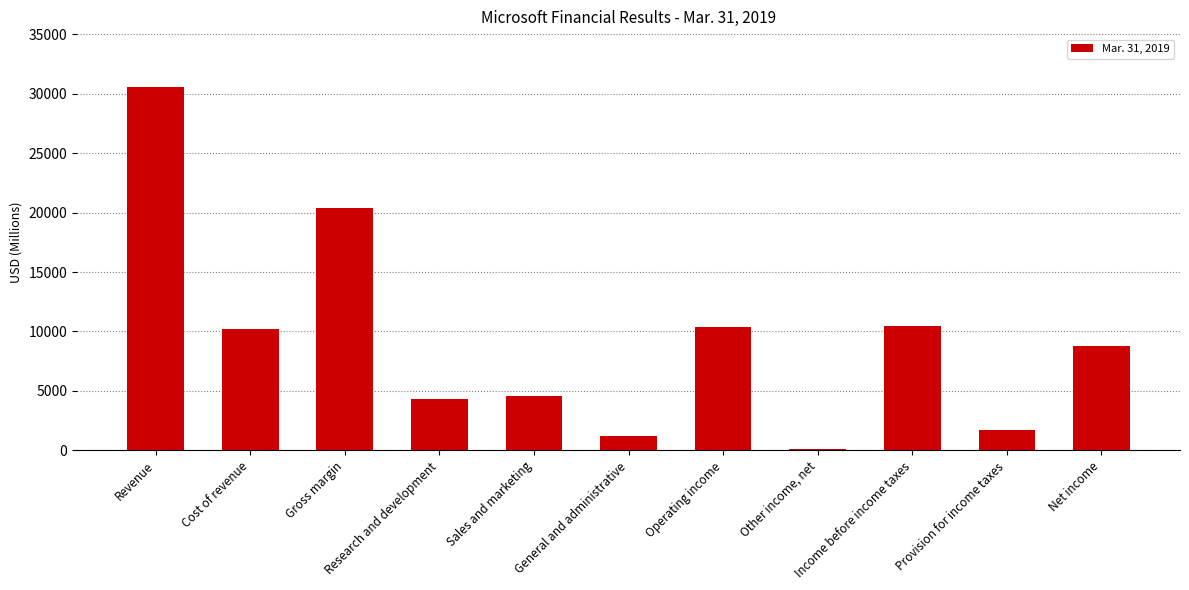

What is the average value?

9333